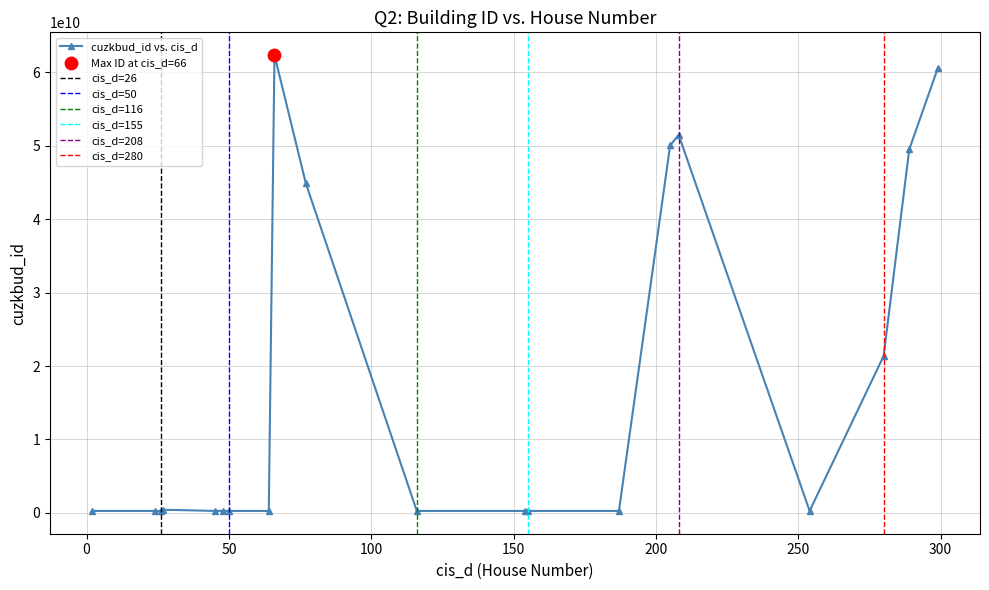

Approximately how many times larger is the value at 116 compared to 45?

1.0